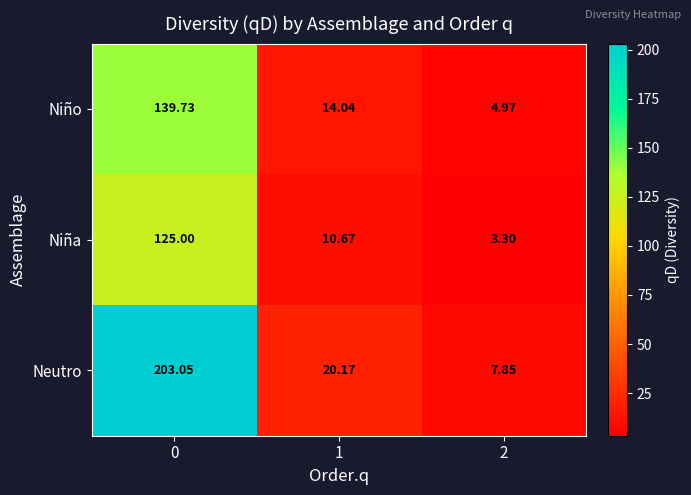

How many categories are shown in the chart?

3